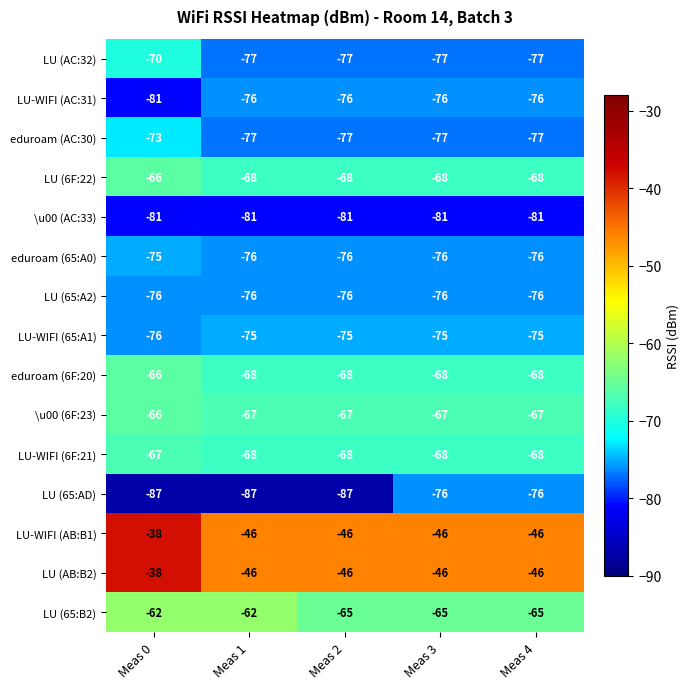

What is the average value of the \u00 (AC:33) series?

-81